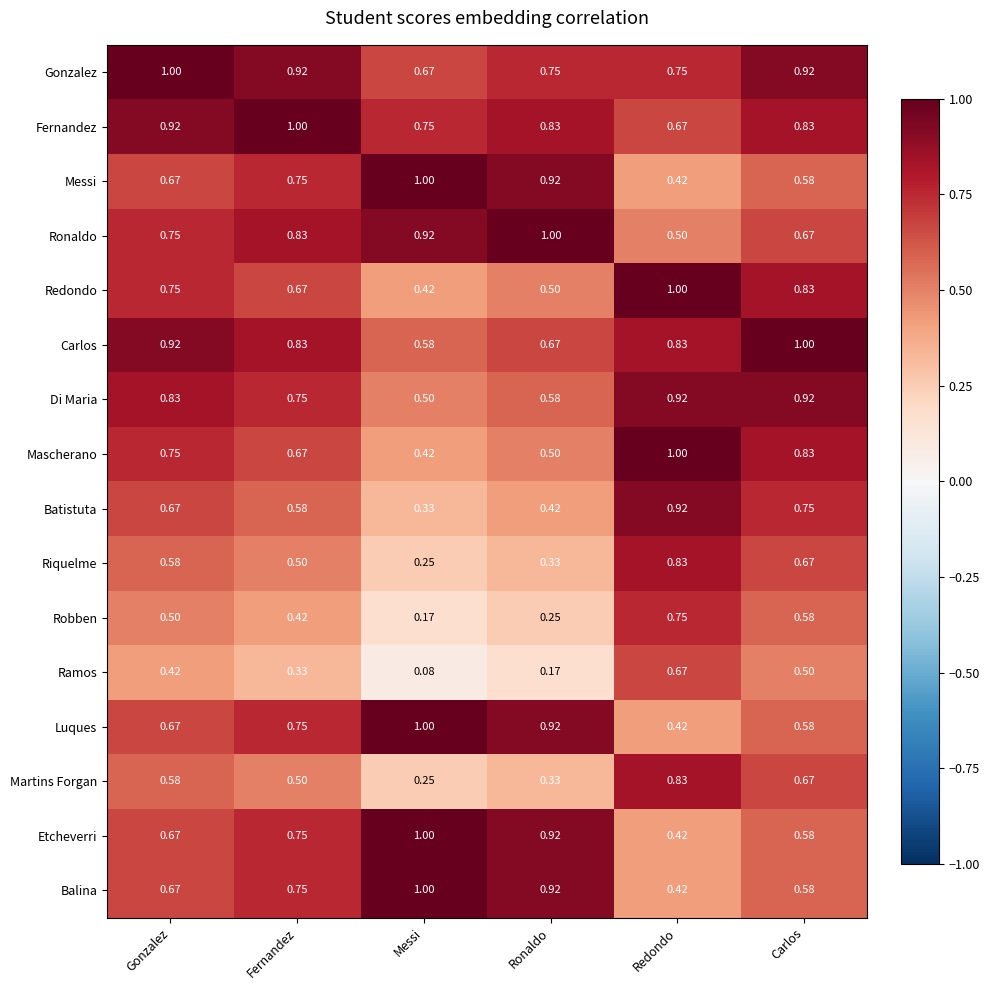

At which category is the sum across all series the highest?

Carlos